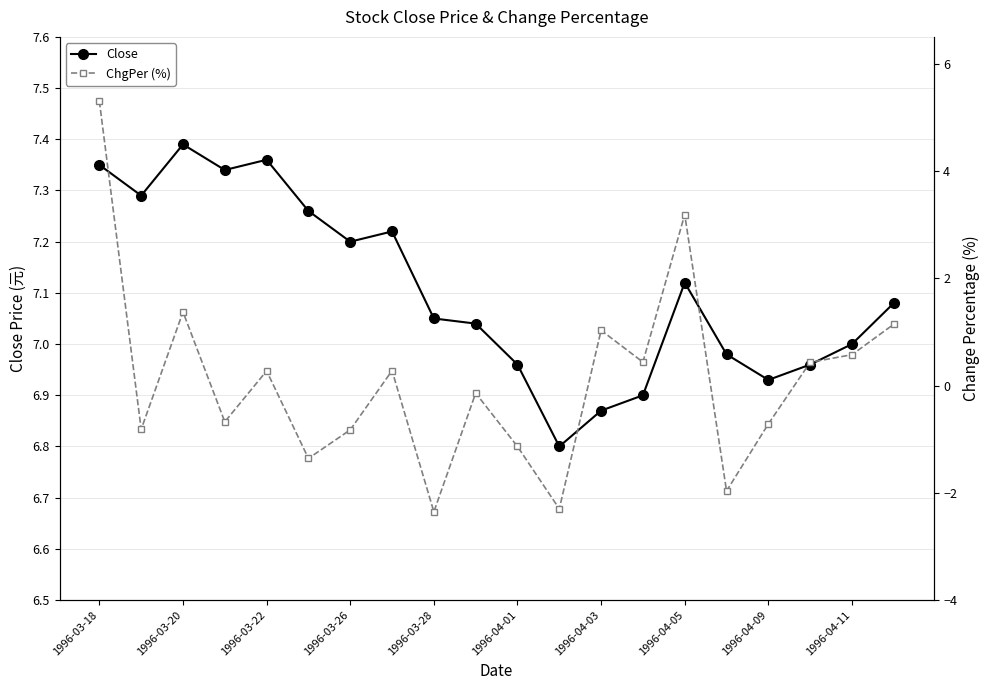

What are all the series names shown in the legend?

Close, ChgPer (%)